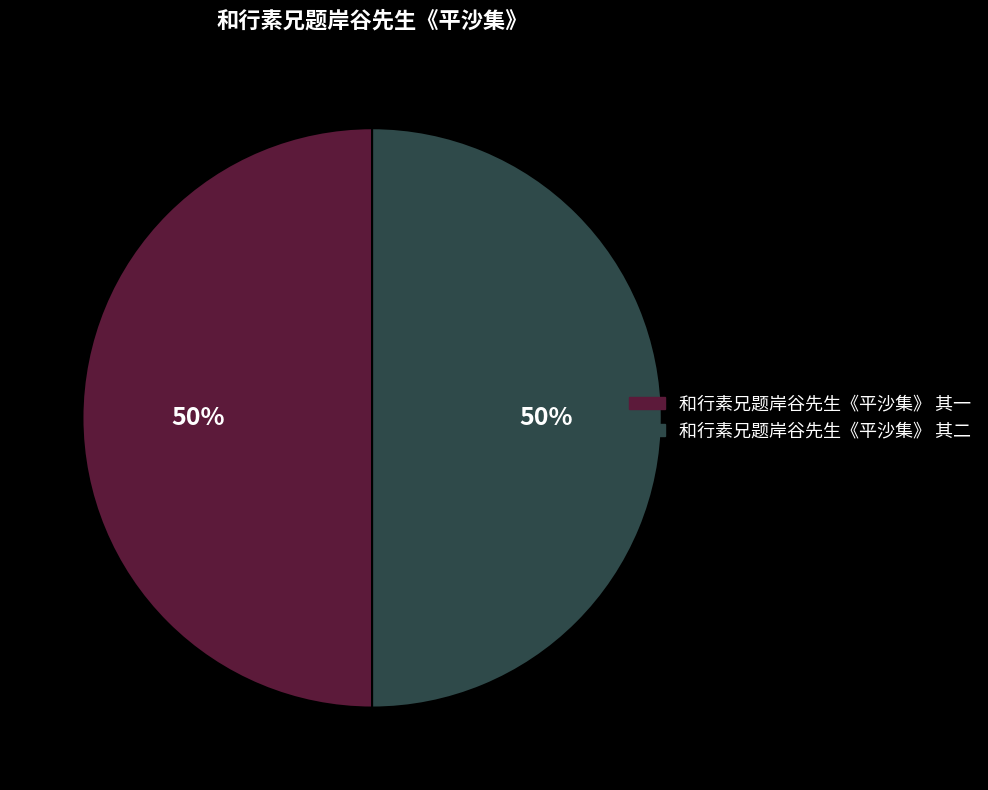

To the nearest percent, what is the average slice percentage?

50%